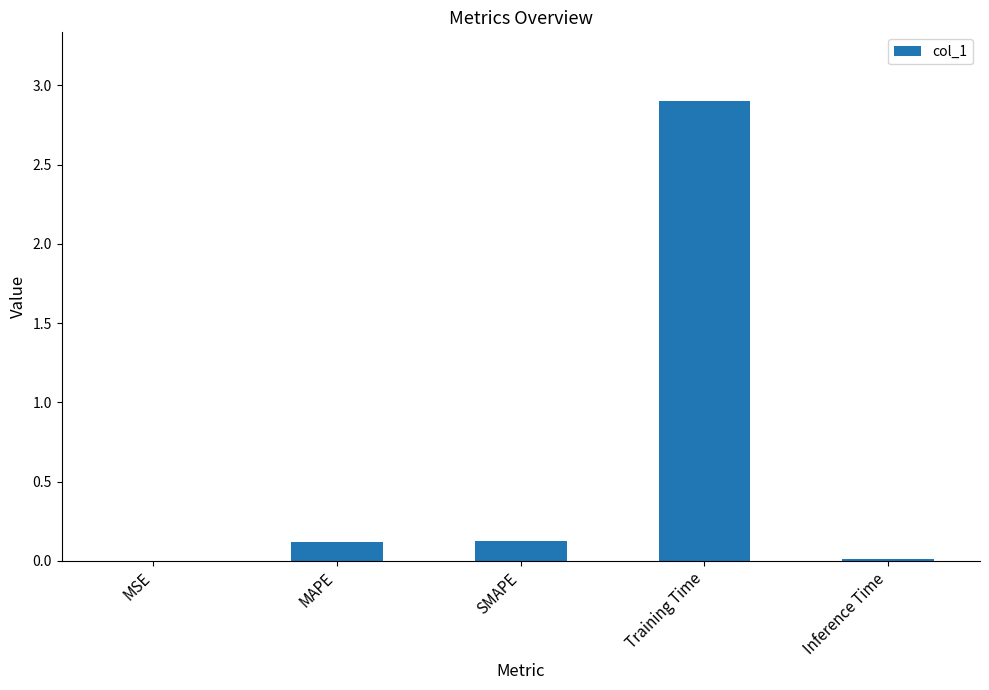

Which label corresponds to the largest value in the chart?

Training Time